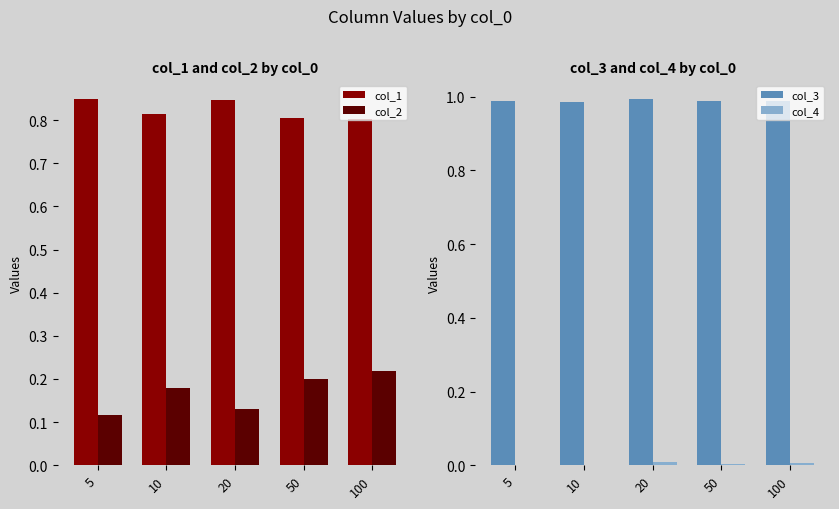

At how many categories does at least one series exceed 0?

5